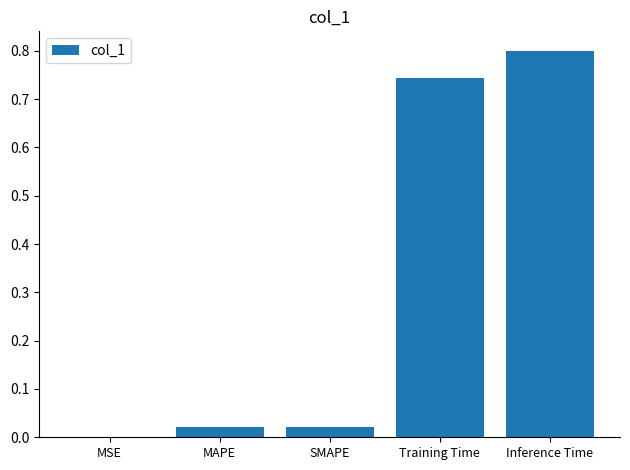

What is the greatest value displayed?

0.8